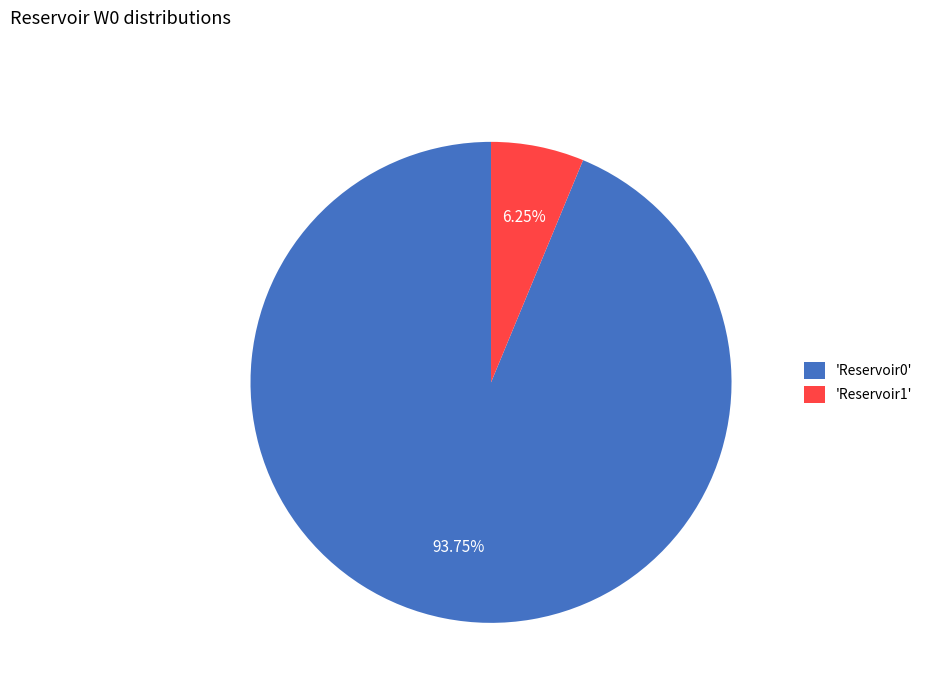

Count the number of slices in the pie.

2